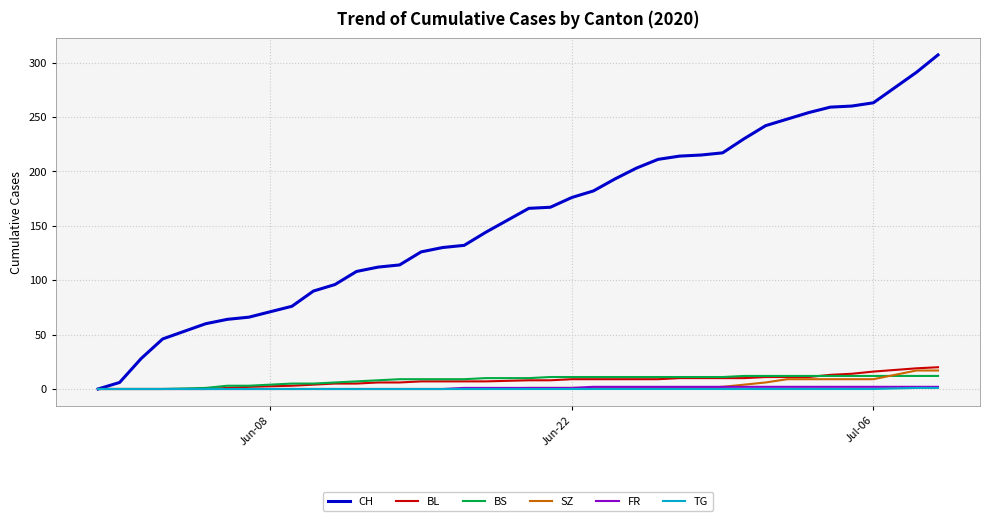

Which series has the largest range (max minus min)?

CH